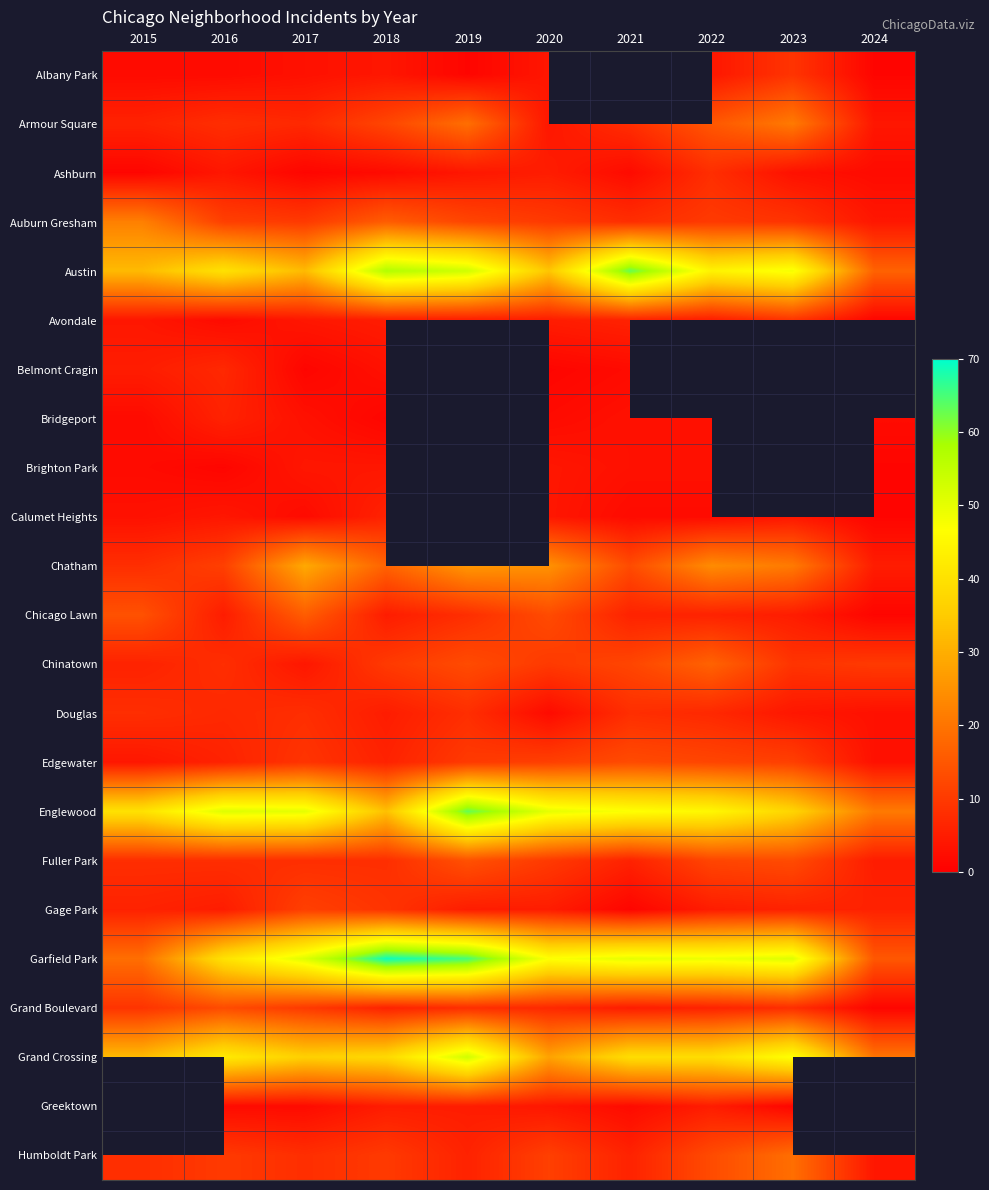

The value of Grand Boulevard at 2020 is 7.0. True or false?

True